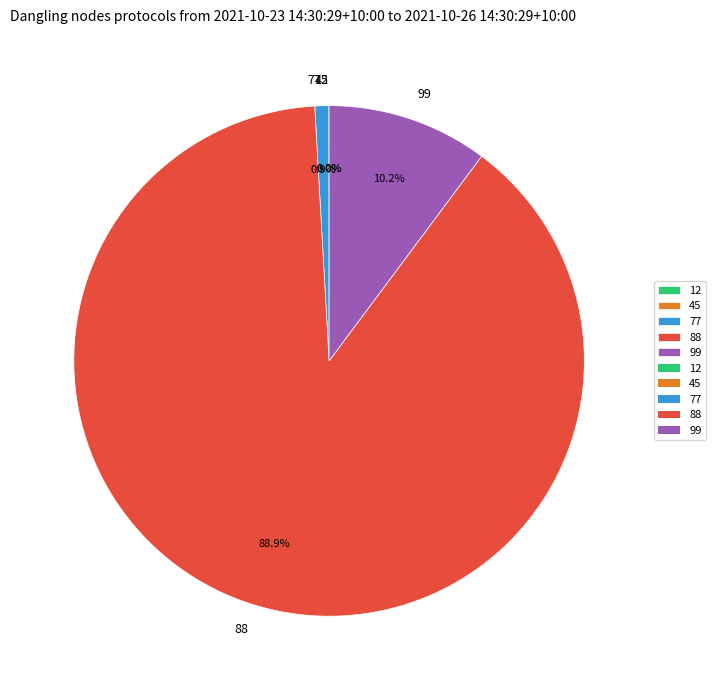

Which category has the biggest portion of the pie?

88